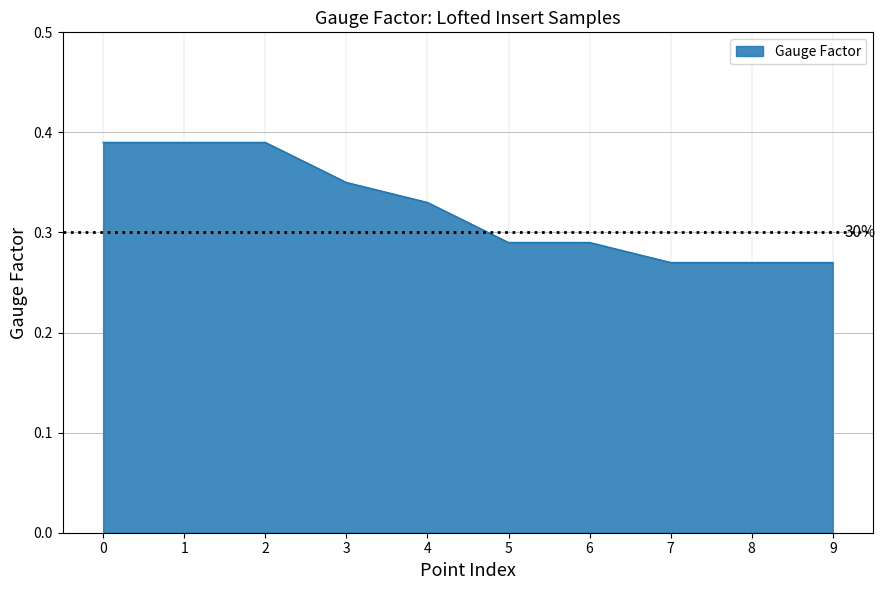

How many values are between 0 and 1?

10